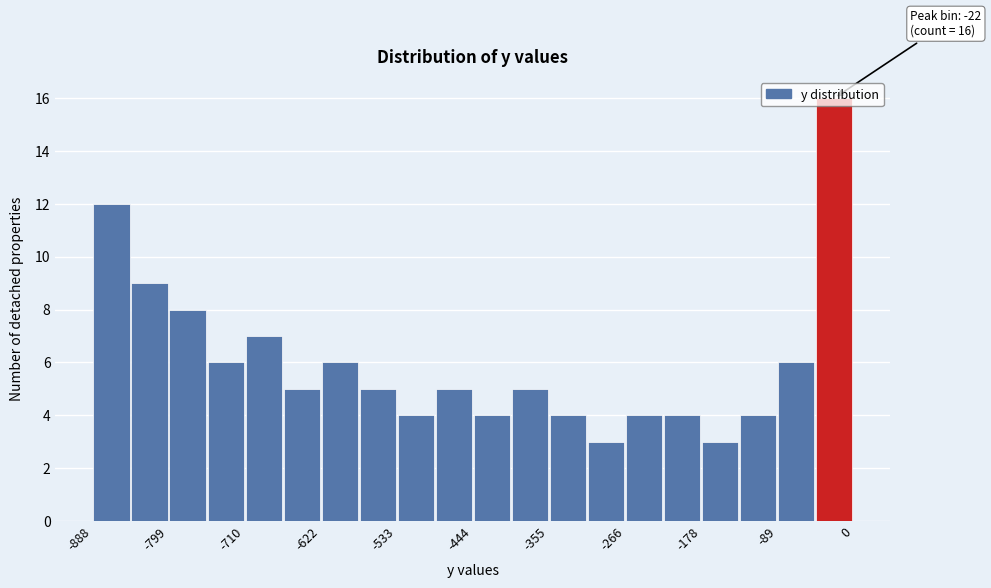

Which range on the x-axis has the tallest bar?

-40 to 0